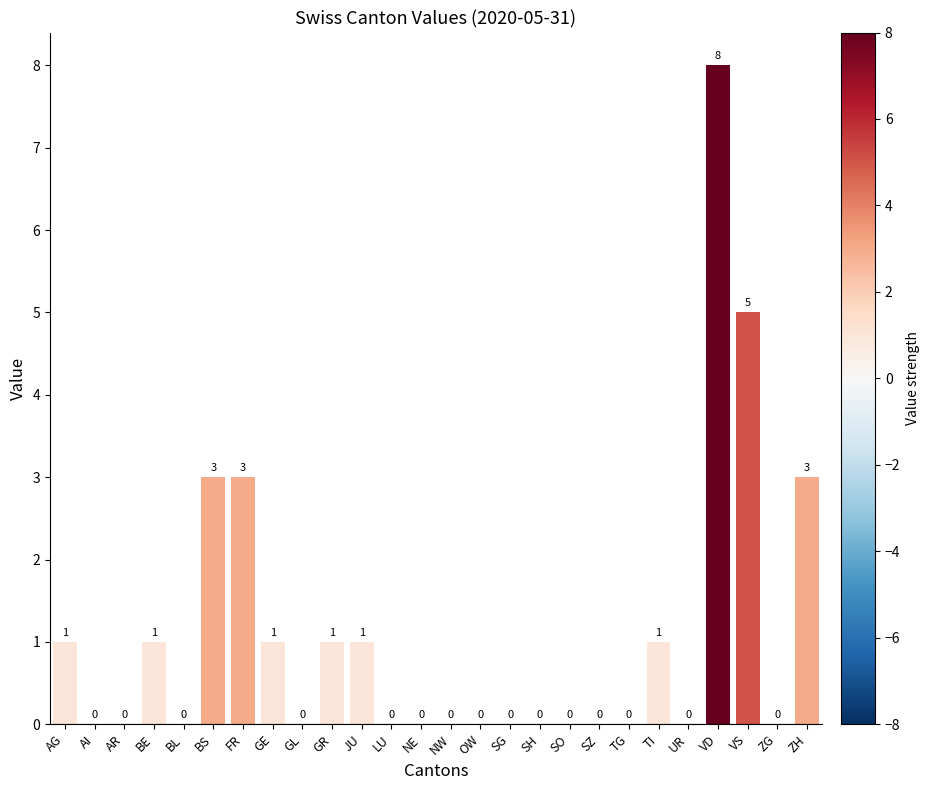

The chart shows a value of 8 at VD. True or false?

True